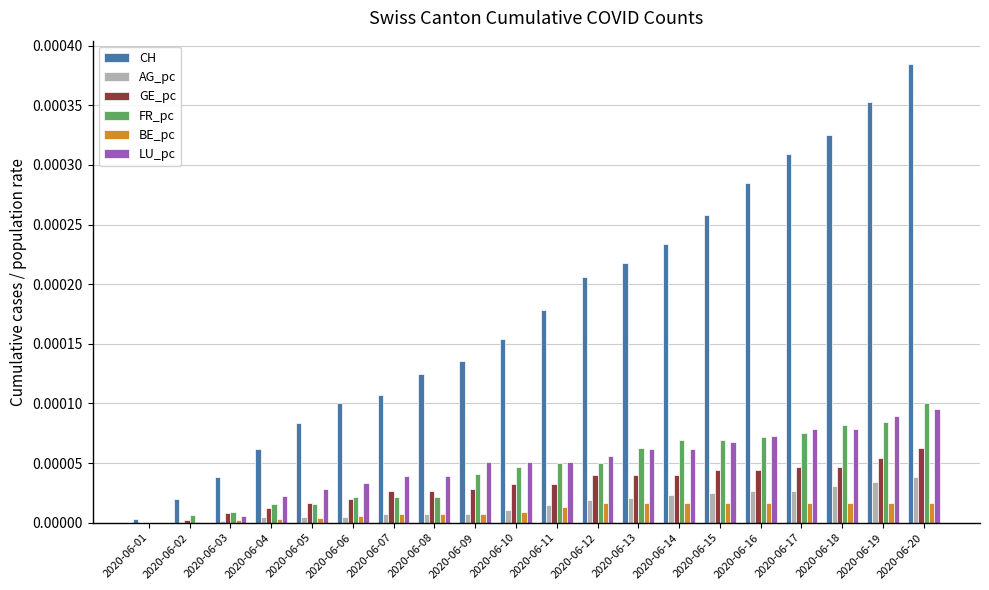

Is the value of BE_pc at 2020-06-04 greater than the value of AG_pc at 2020-06-12?

No